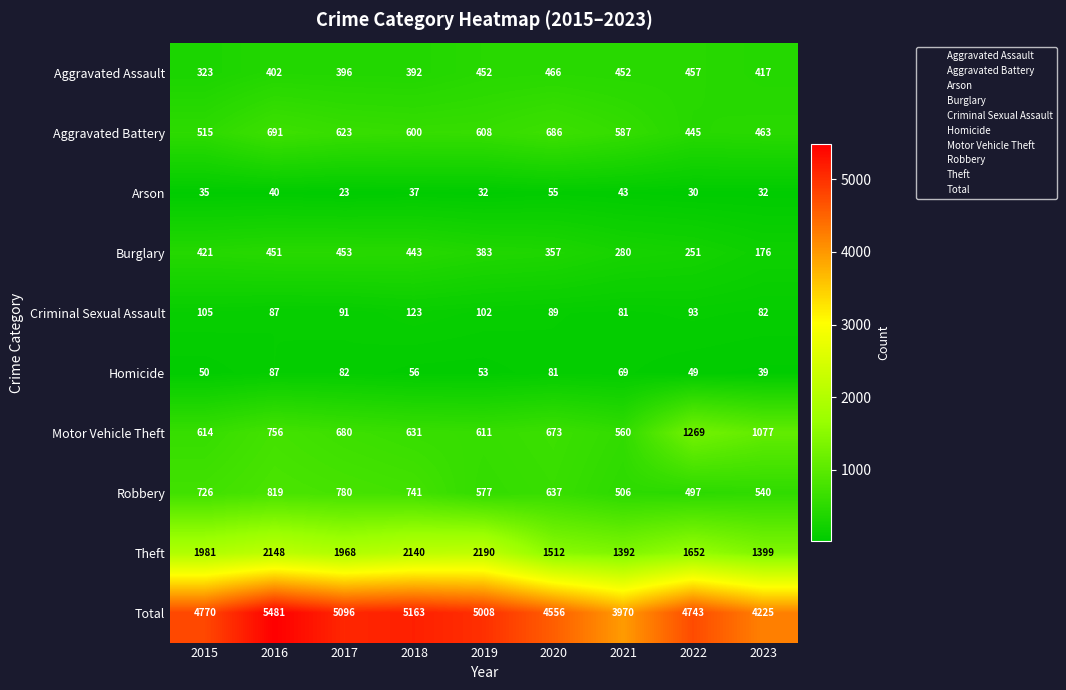

At how many categories does at least one series exceed 3453?

9